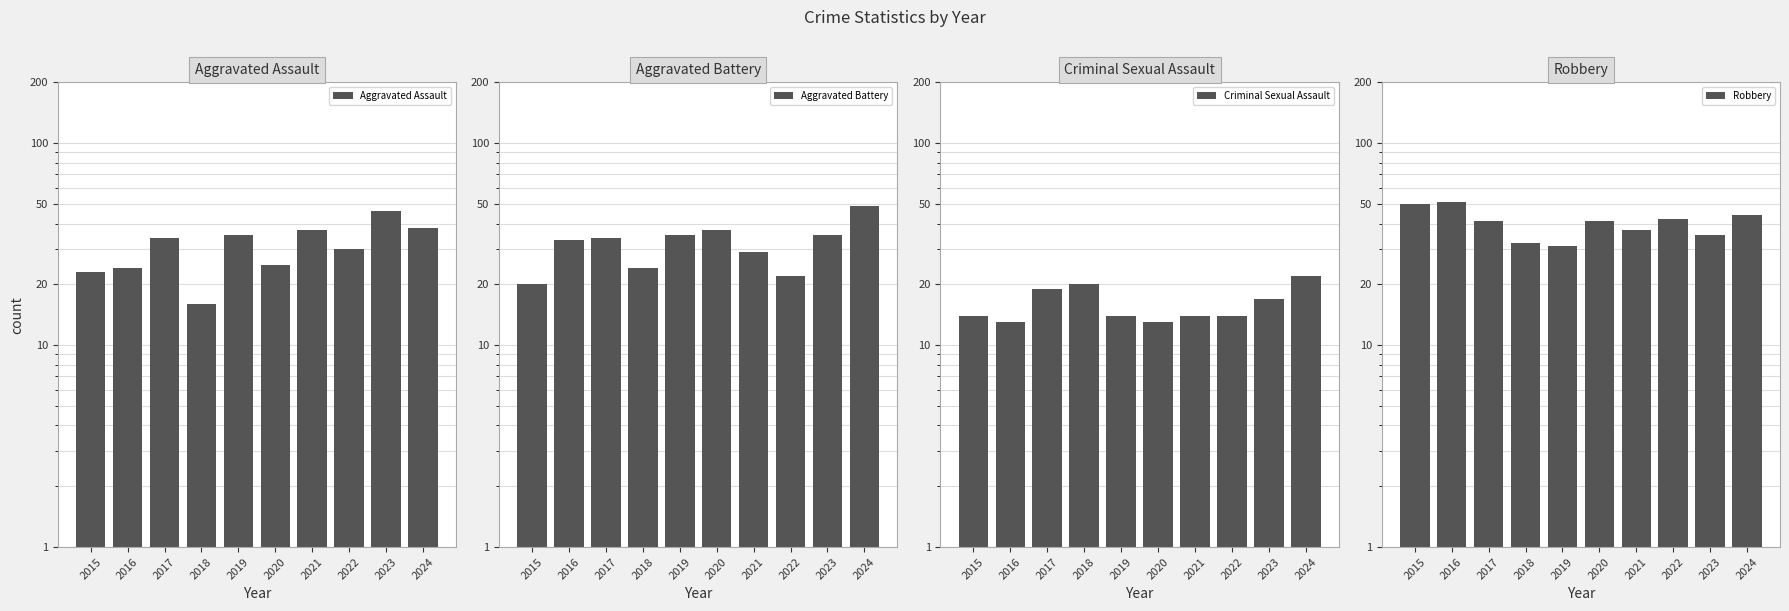

Which series changed the most between 2015 and 2020?

Aggravated Battery